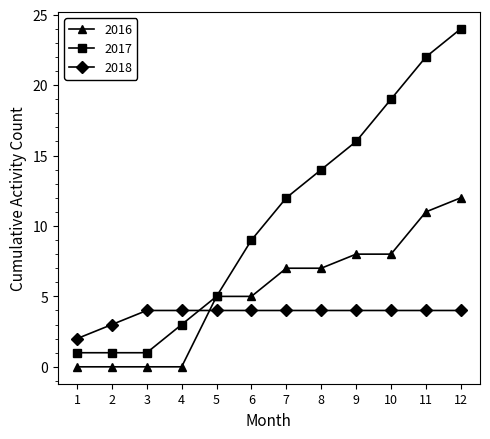

Count the number of categories in the chart.

12